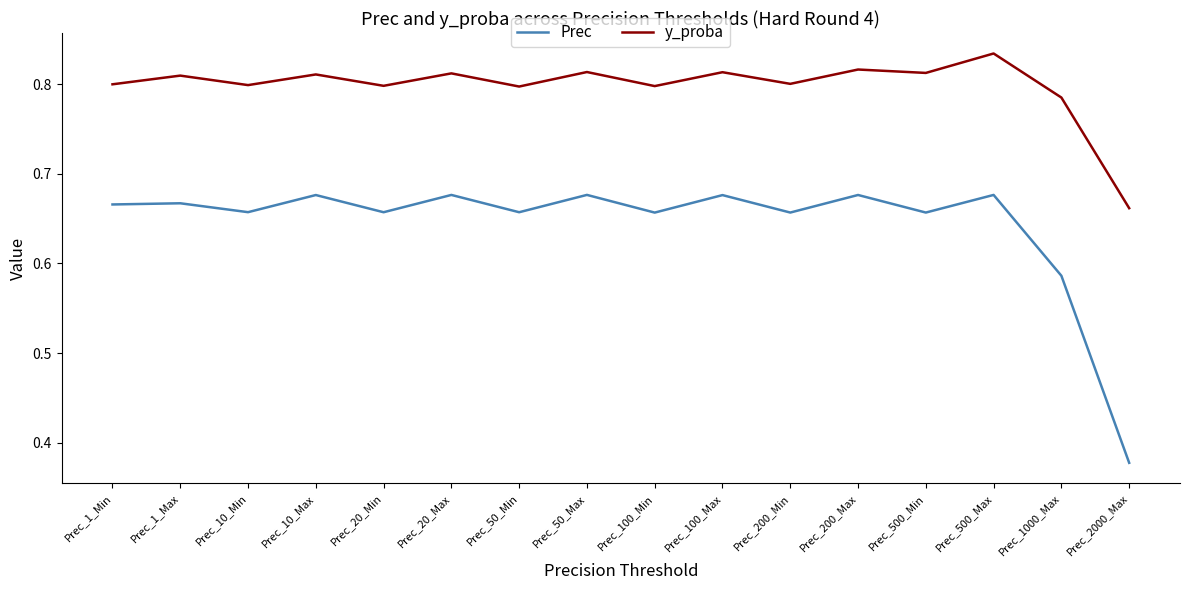

At which label is y_proba closest to 0?

Prec_2000_Max